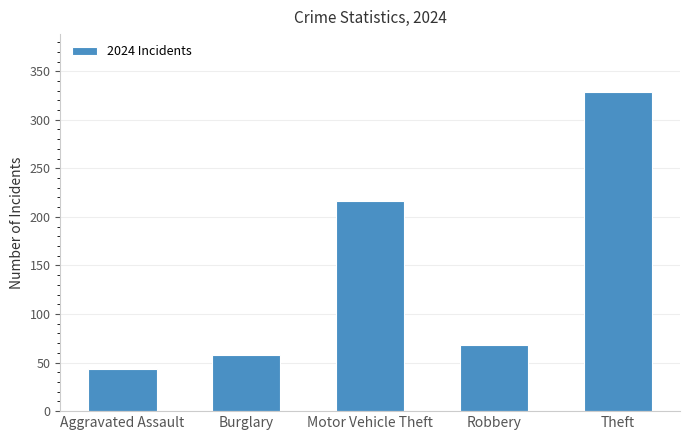

What is the smallest value displayed?

43